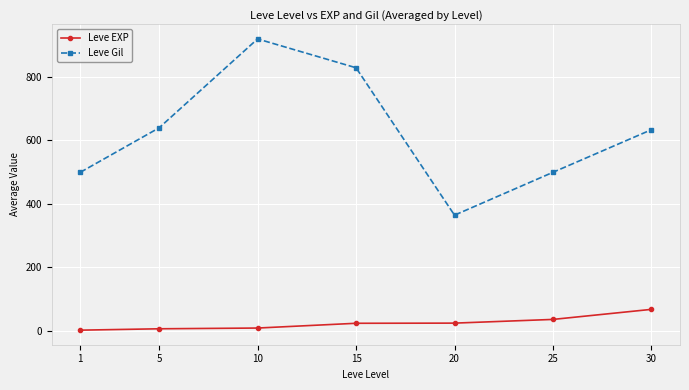

What is the highest value of the Leve EXP series?

66.7